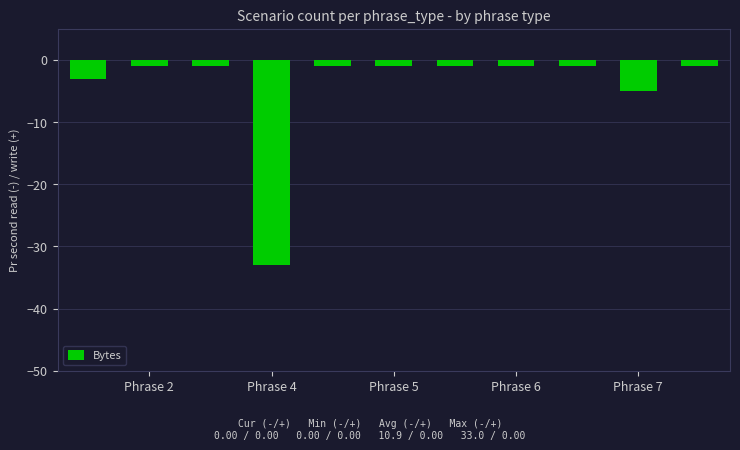

What is the difference between the maximum and second lowest values?

4